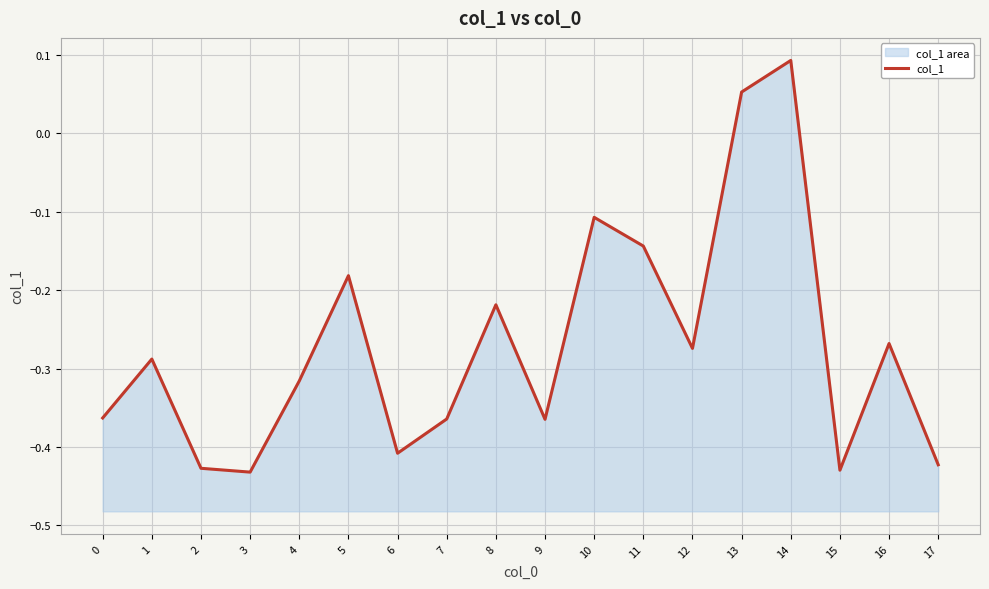

Which label corresponds to the largest value in the chart?

14